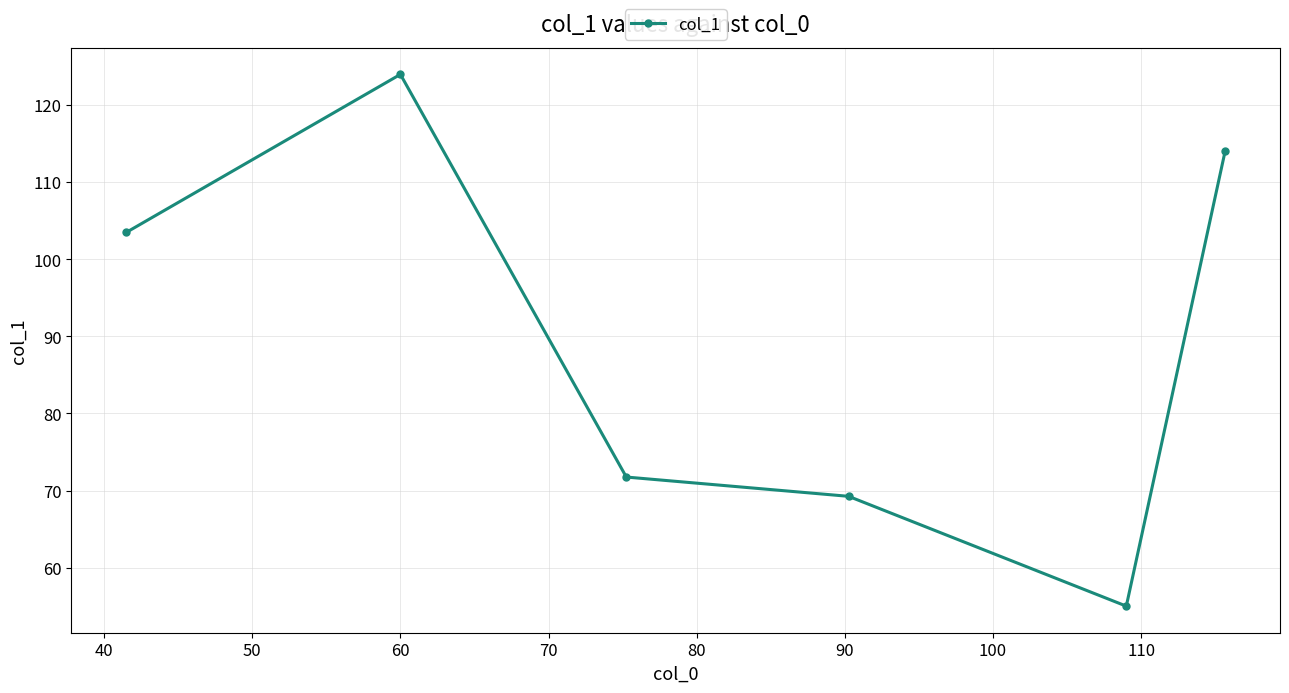

True or false: the data has more than 1 interior local peaks.

False